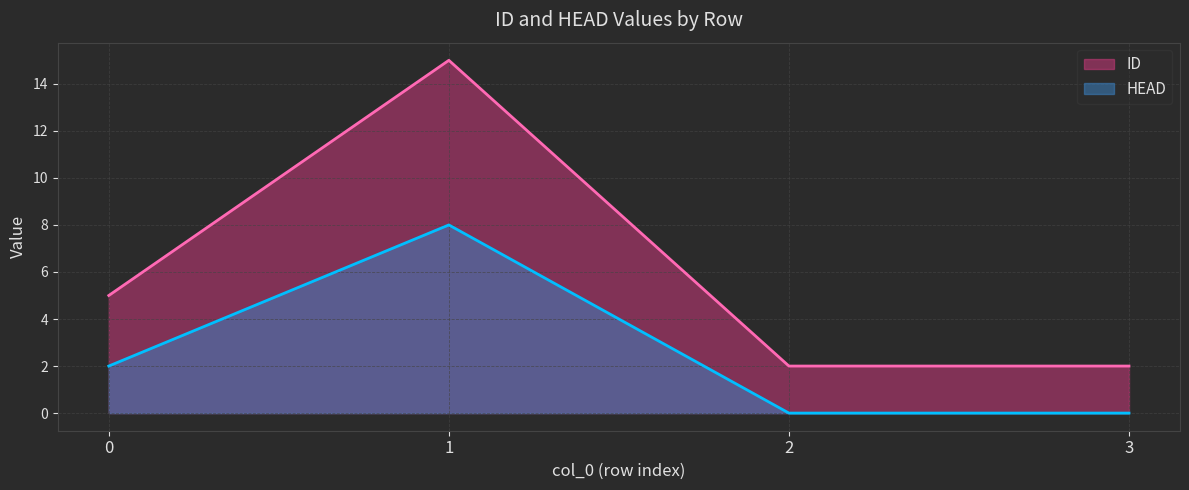

At how many categories does at least one series exceed 9?

1